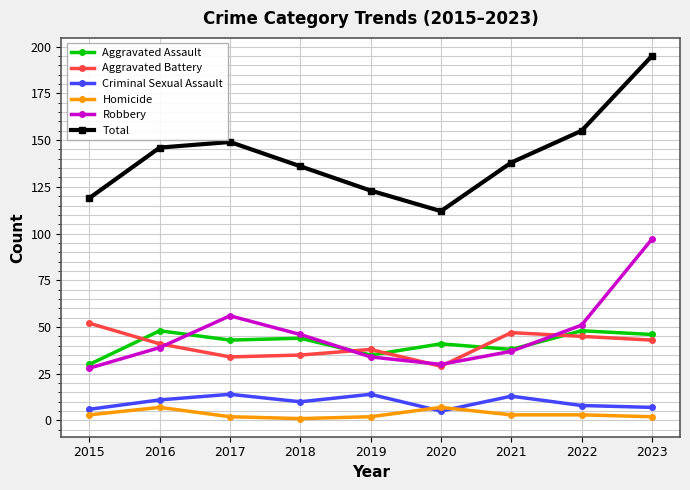

True or false: Total and Aggravated Assault intersect in this chart.

False